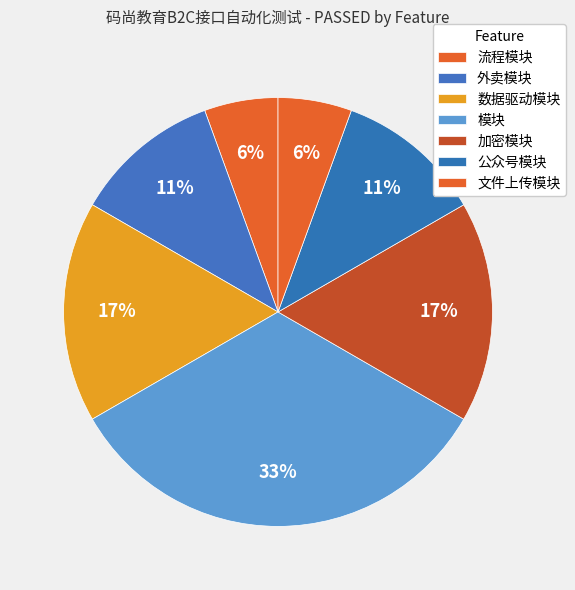

Which slice is the smallest?

流程模块